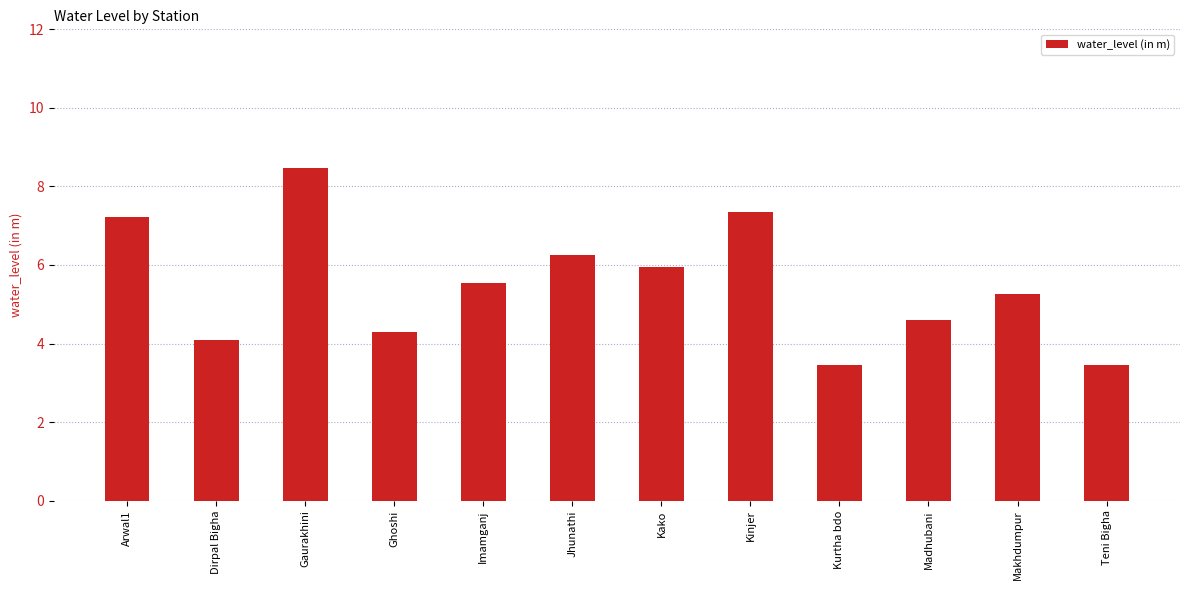

Count the number of values greater than 5.

7